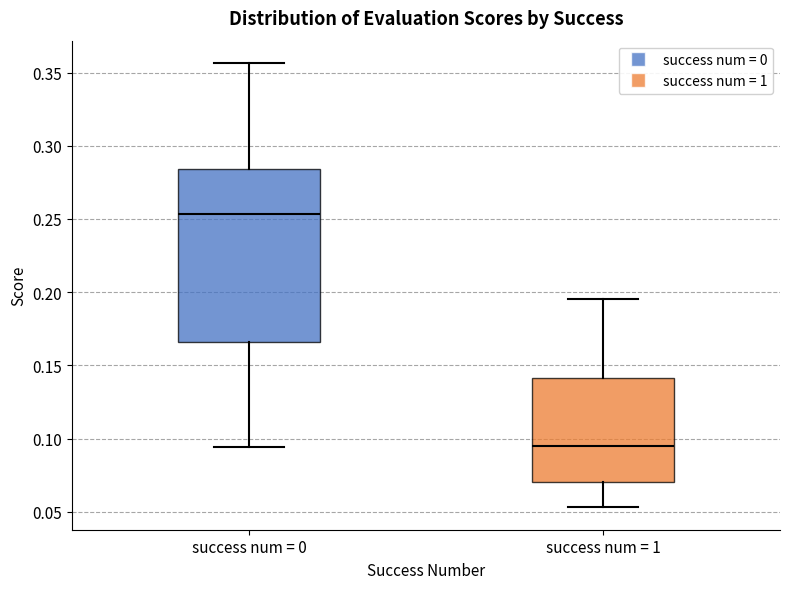

Where is the upper edge of the box for success num = 1 on the y-axis? The values are not printed on the chart, so give them approximately, as read against the axis.

0.140